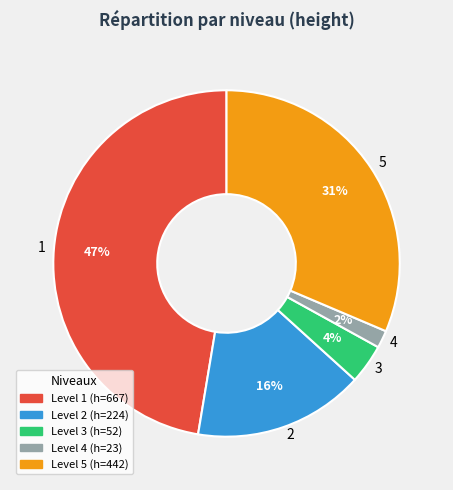

Combined, do 1 and 2 account for over 50%?

Yes